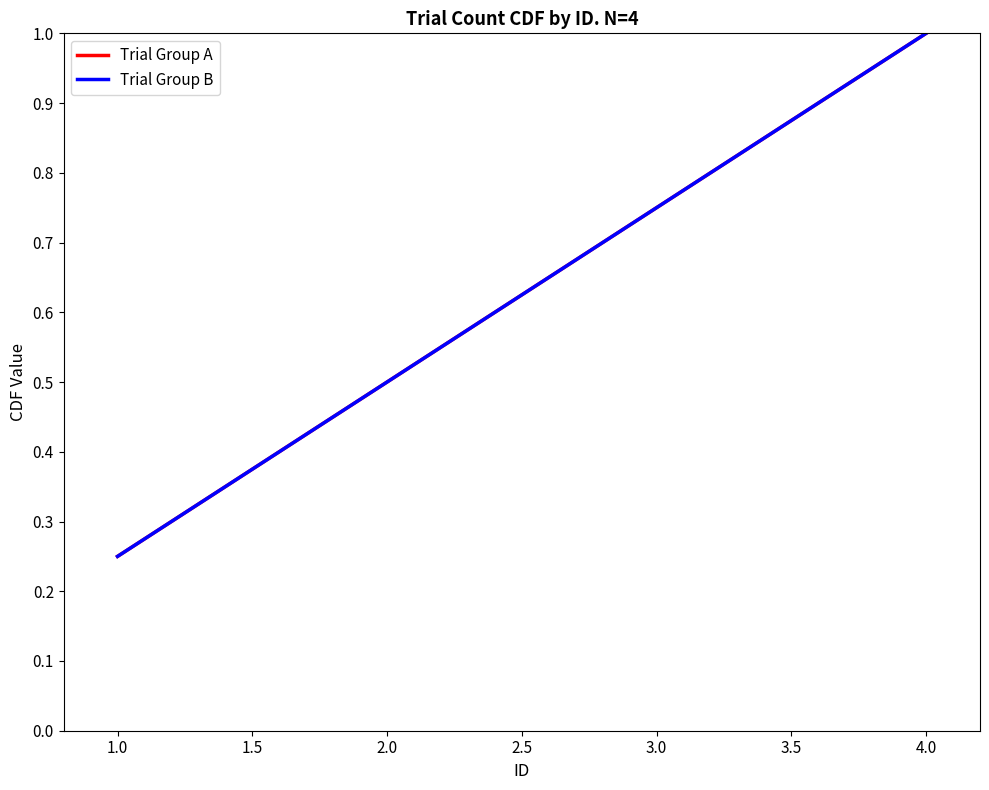

Does the chart have visible grid lines?

No